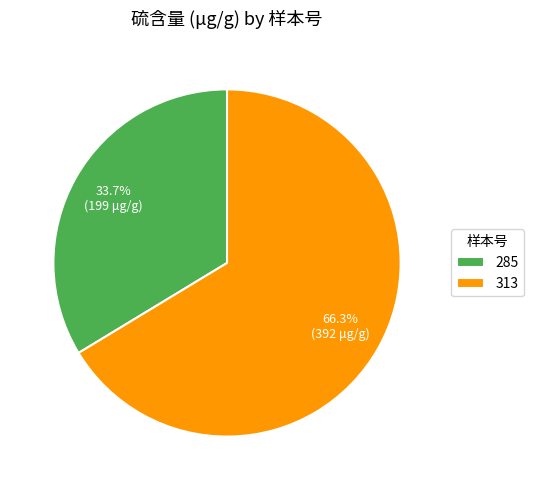

To the nearest percent, what is the difference between the largest and smallest slice percentages?

33%